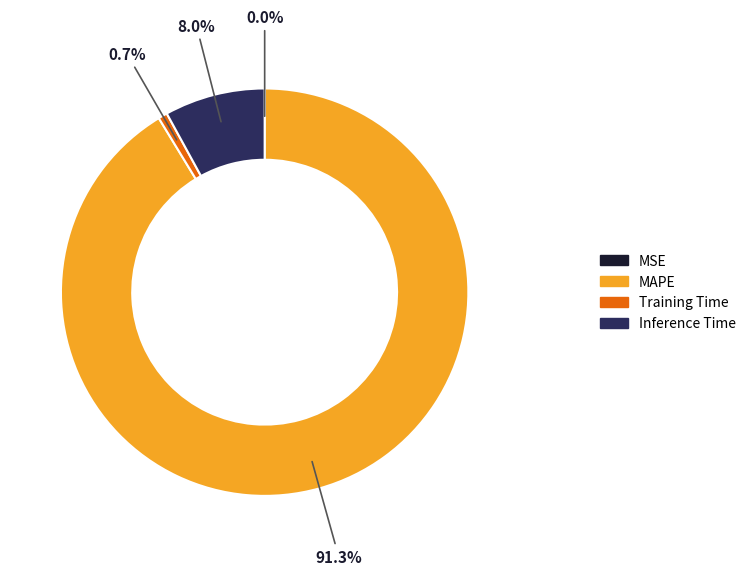

Combined, what portion of the pie is Training Time and MAPE?

92.0%